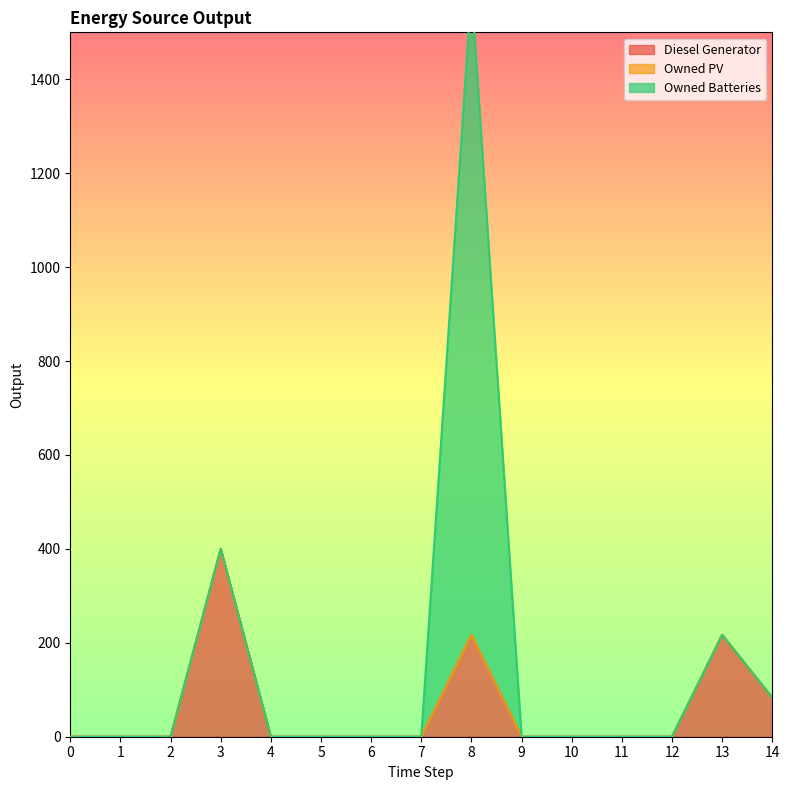

Which series has the widest spread of values?

Owned Batteries